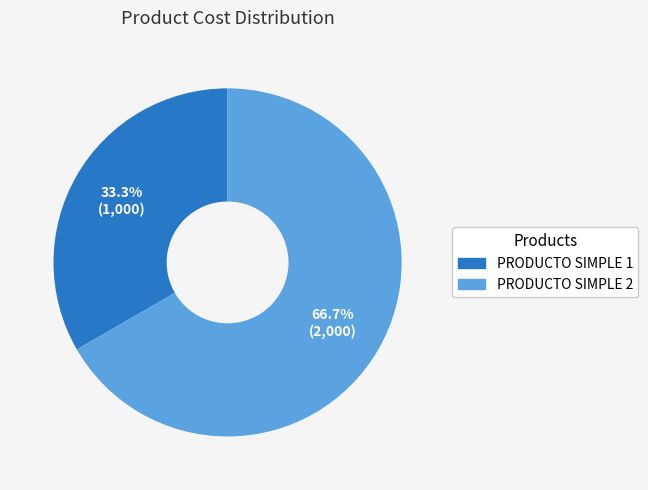

Between PRODUCTO SIMPLE 2 and PRODUCTO SIMPLE 1, which is larger?

PRODUCTO SIMPLE 2